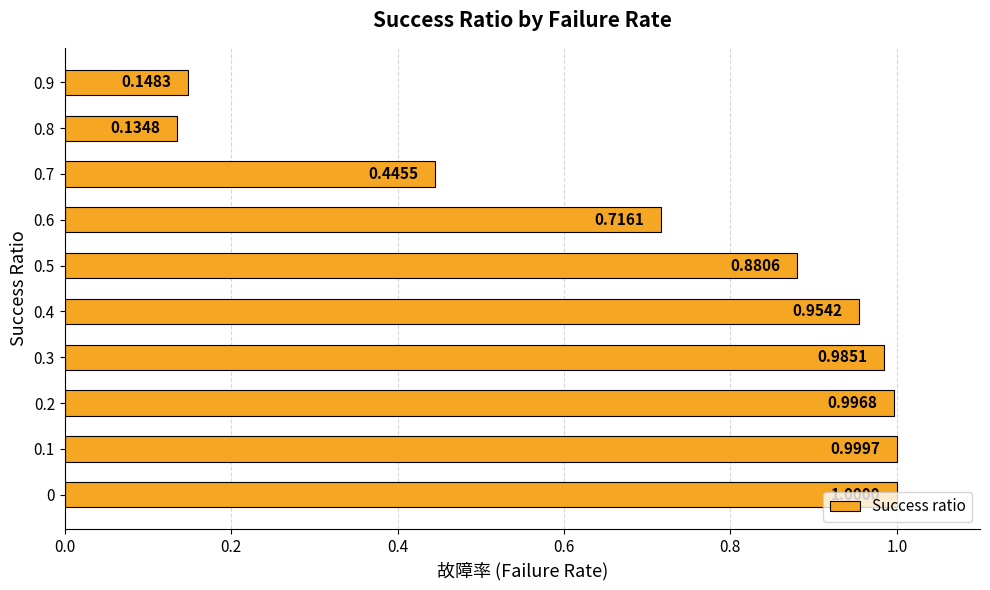

Between 0.6 and 0.5, which is larger?

0.5